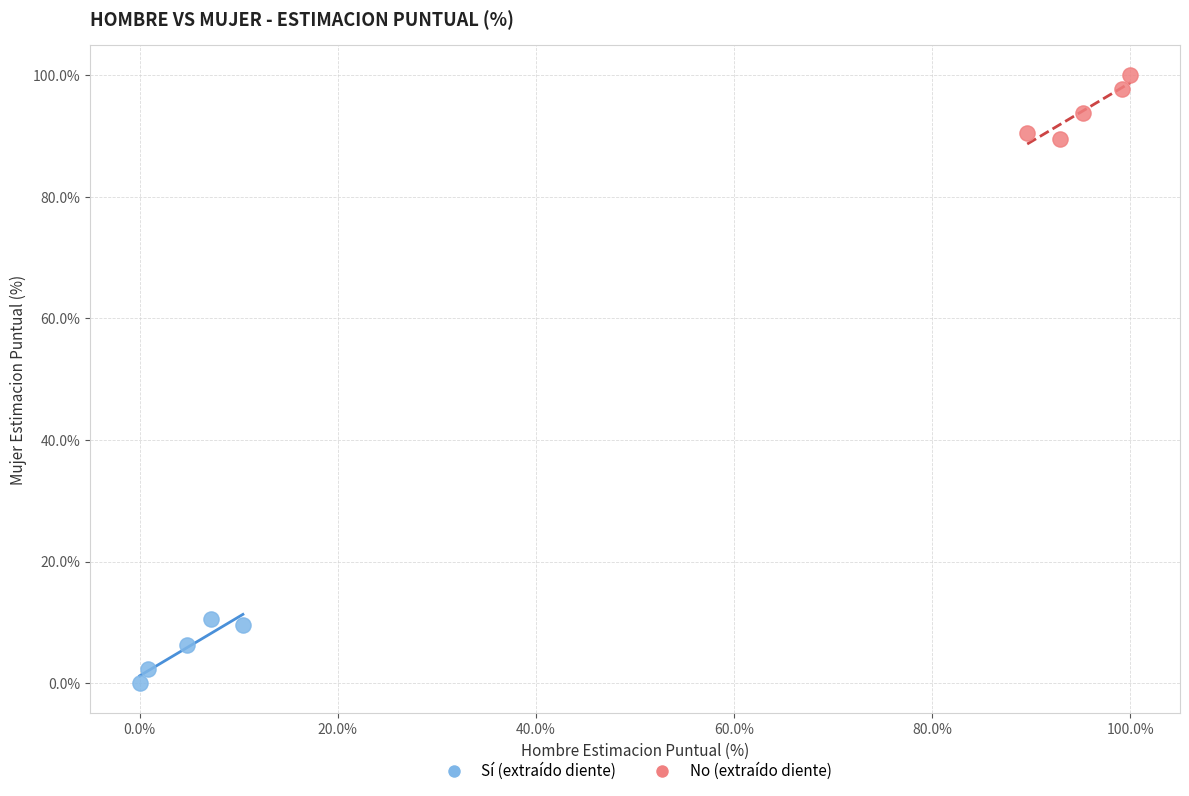

Which series contains the lowest Y value?

Sí (extraído diente)